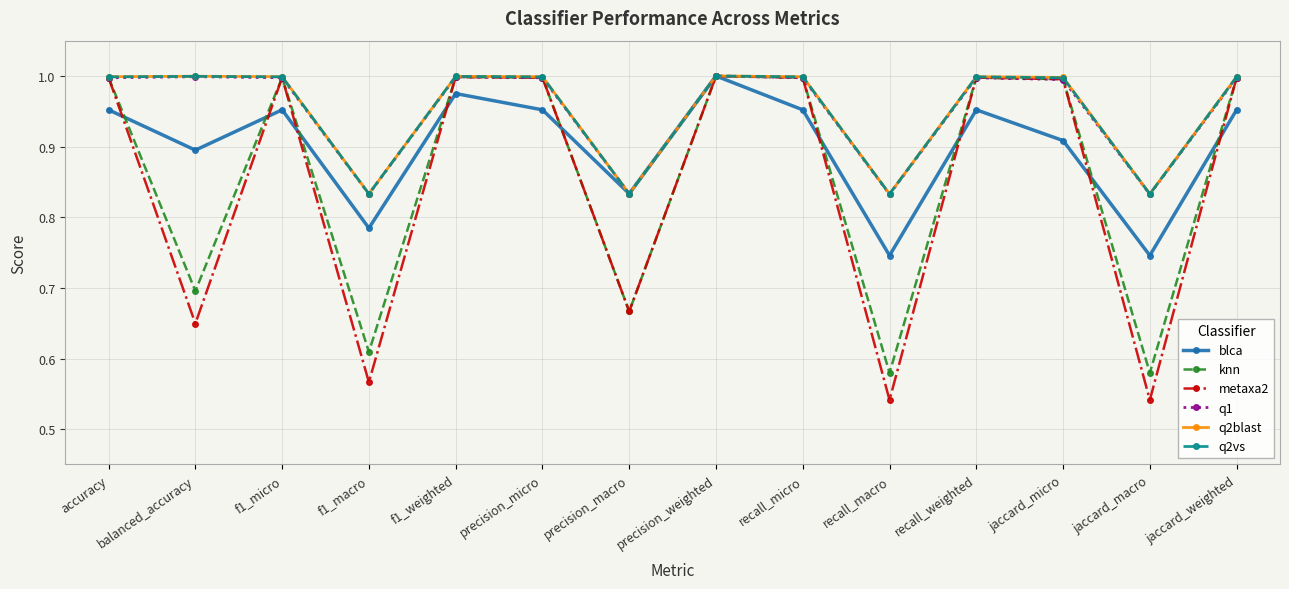

At which category does knn reach its first local valley?

balanced_accuracy